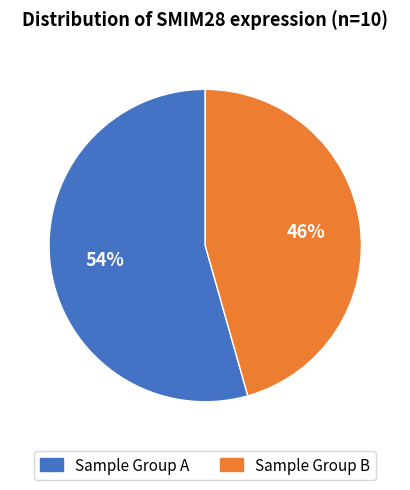

How many segments does this pie chart have?

2